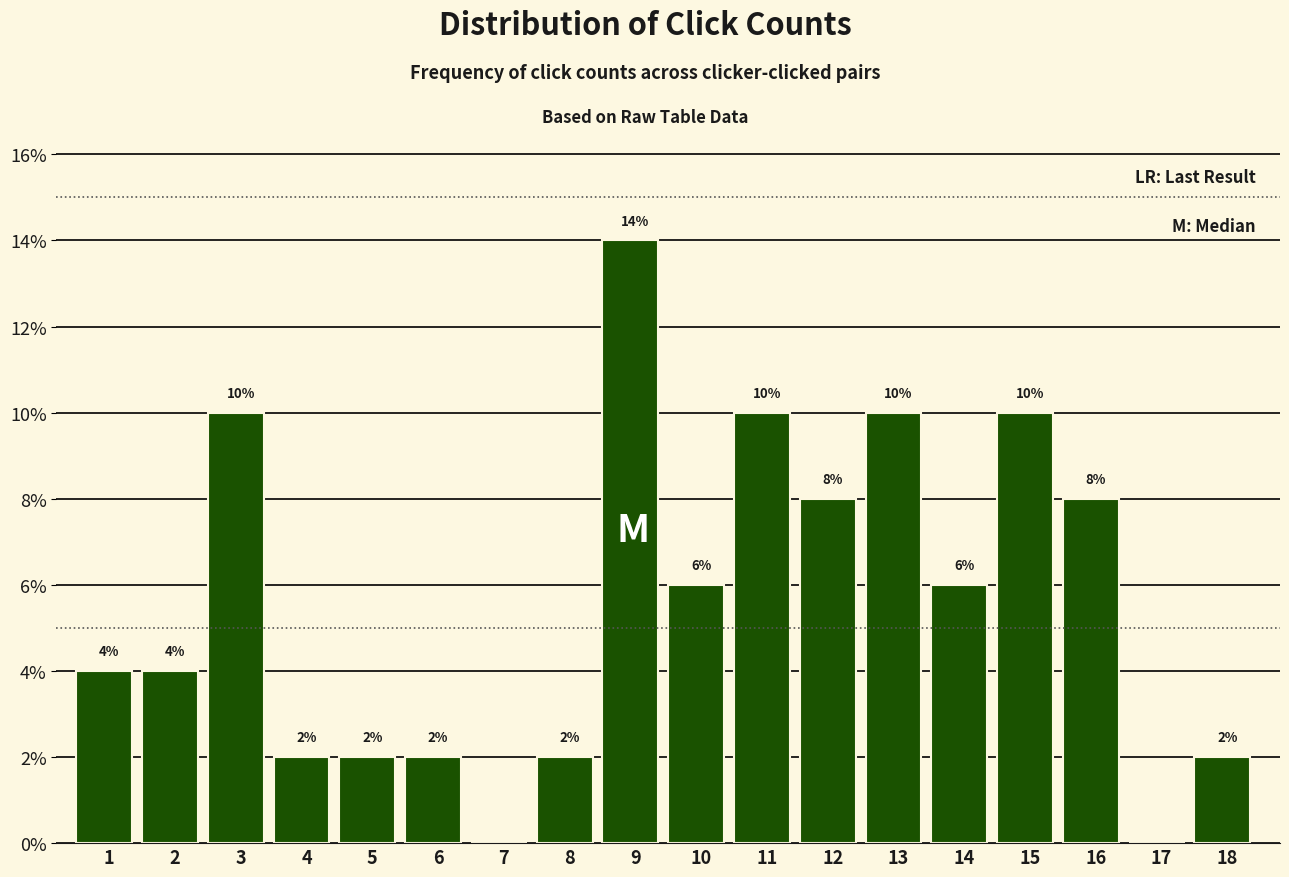

Reading left to right, list all the values displayed in this chart.

1=4.0	2=4.0	3=10.0	4=2.0	5=2.0	6=2.0	7=0.0	8=2.0	9=14.0	10=6.0	11=10.0	12=8.0	13=10.0	14=6.0	15=10.0	16=8.0	17=0.0	18=2.0